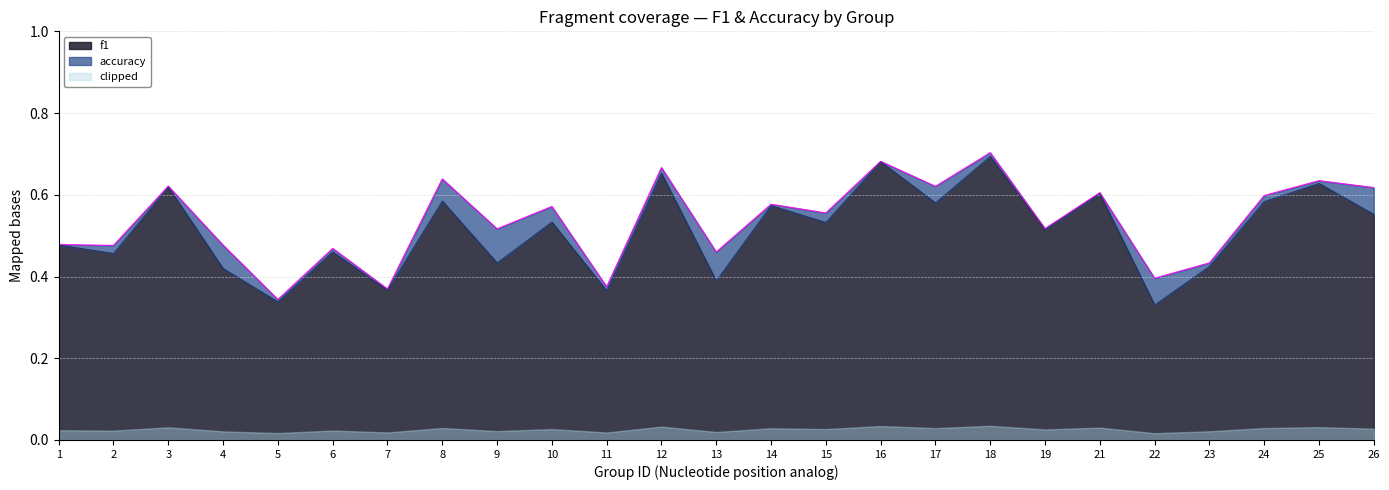

Where is accuracy nearest to the value 0?

5